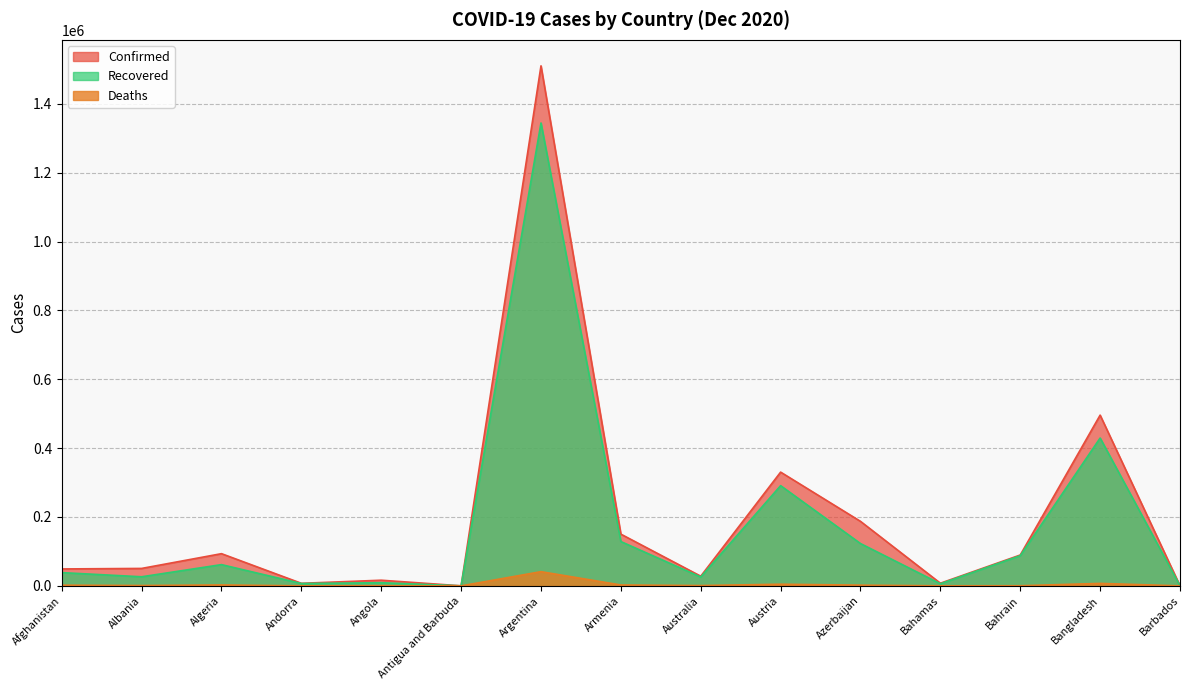

True or false: Confirmed and Deaths cross at least once.

False